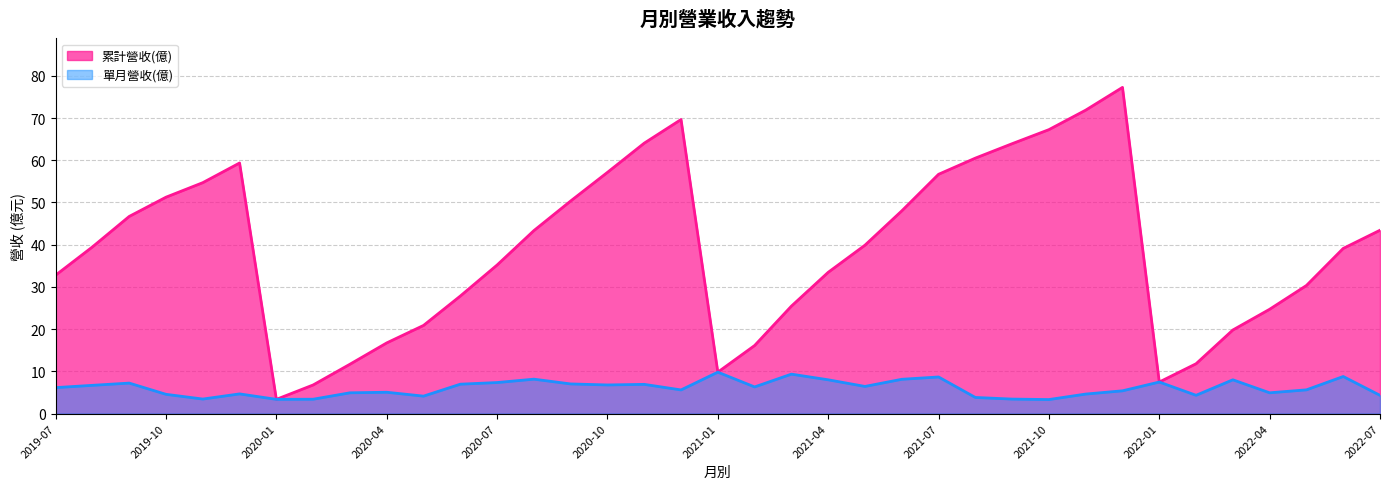

Which series changed the most between 2021-04 and 2020-07?

累計營收(億)